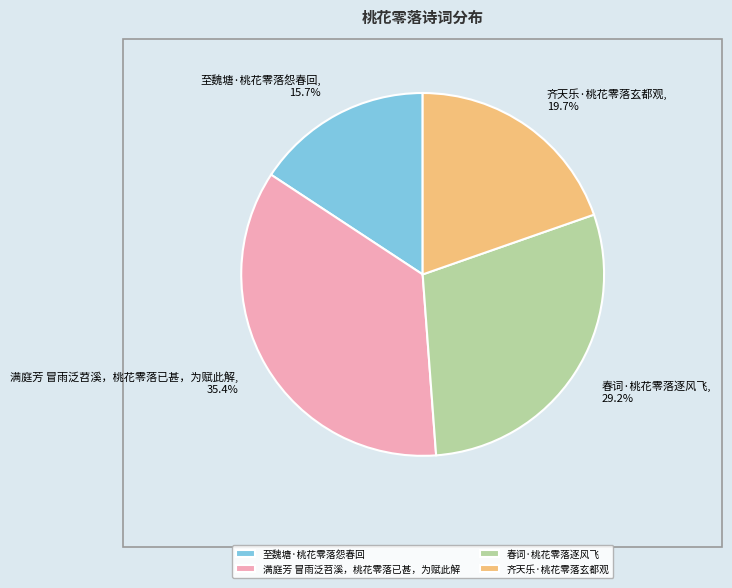

Count the number of slices in the pie.

4